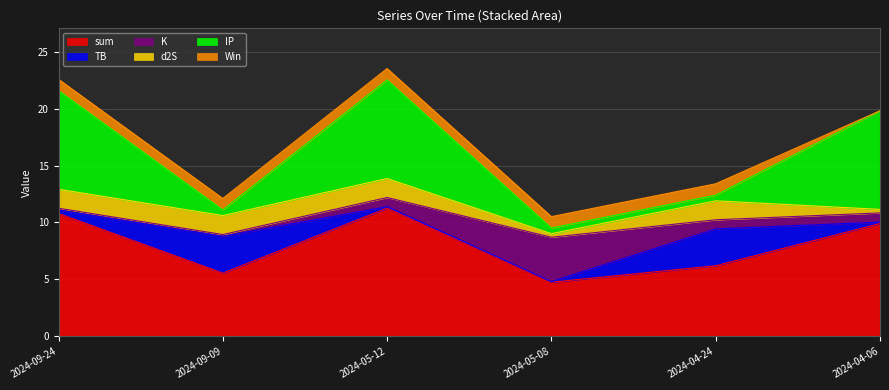

Is the value of Win at 2024-05-08 greater than the value of IP at 2024-05-12?

No